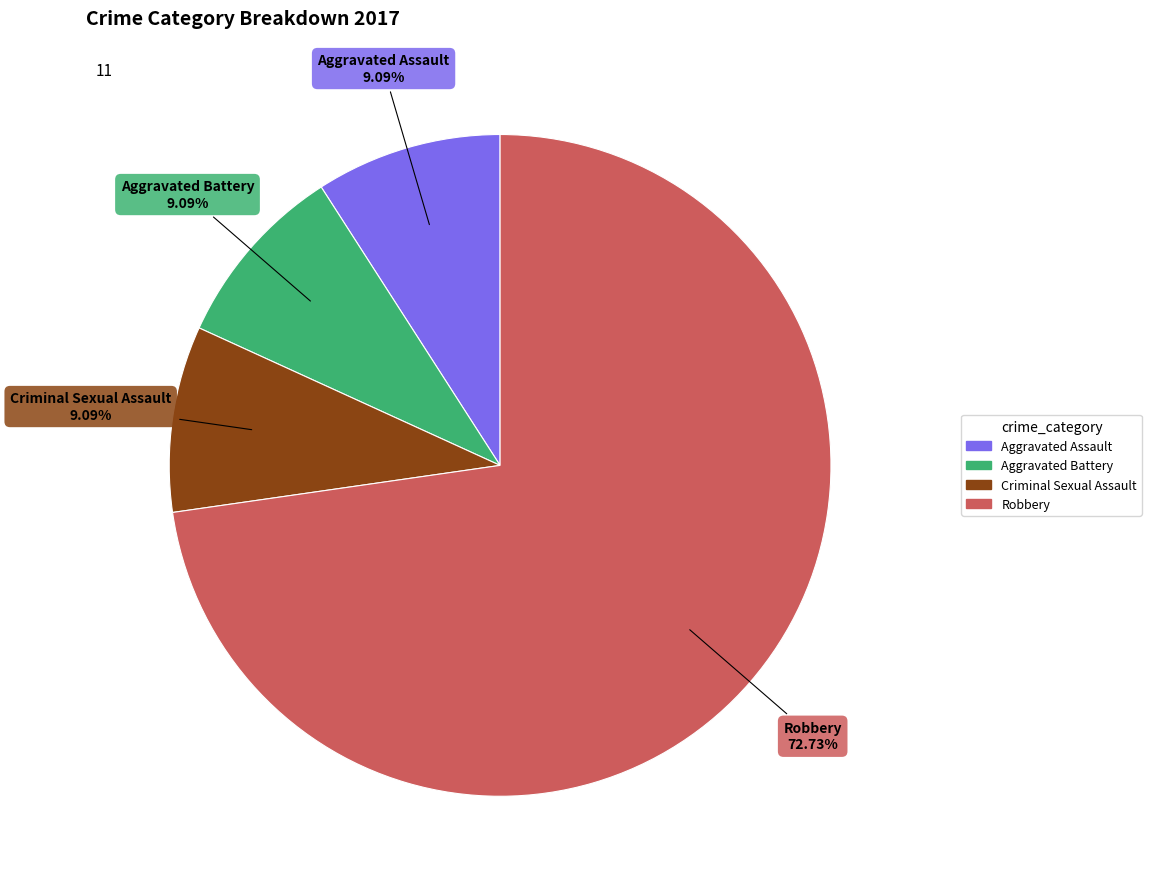

What is the total percentage of Aggravated Assault and Robbery?

81.8%